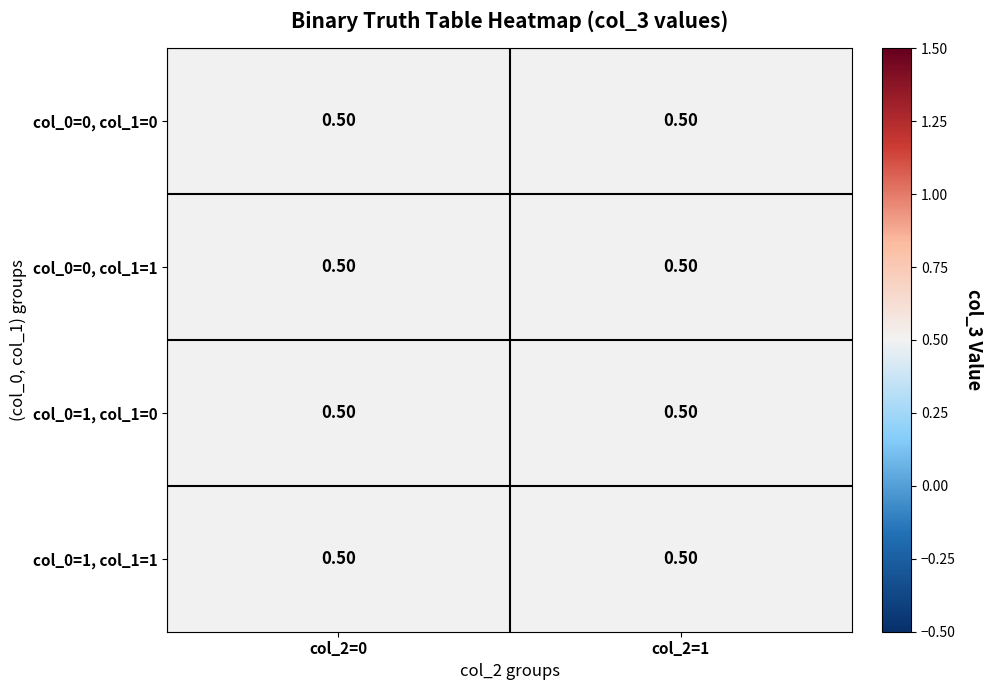

Is the value of 0 at 2 greater than the value of 3 at 1?

No